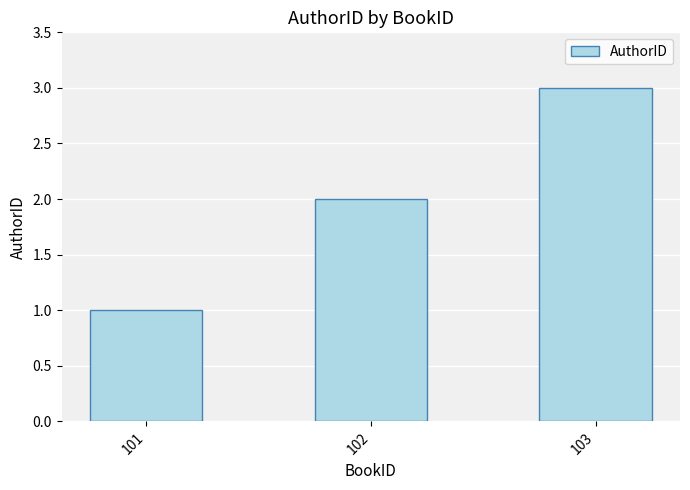

What is the approximate value at 102?

2